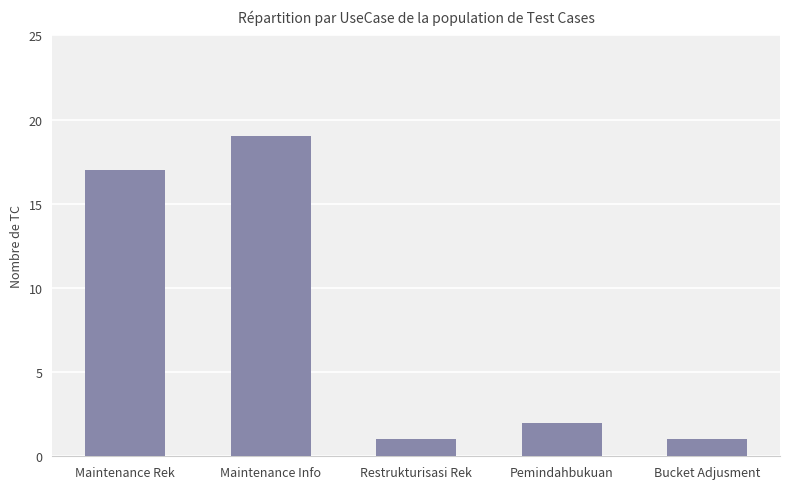

Where is the data nearest to the value 10?

Maintenance Rek